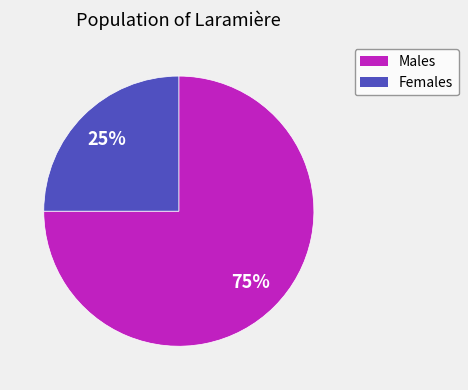

Is there a majority slice in this chart?

Yes